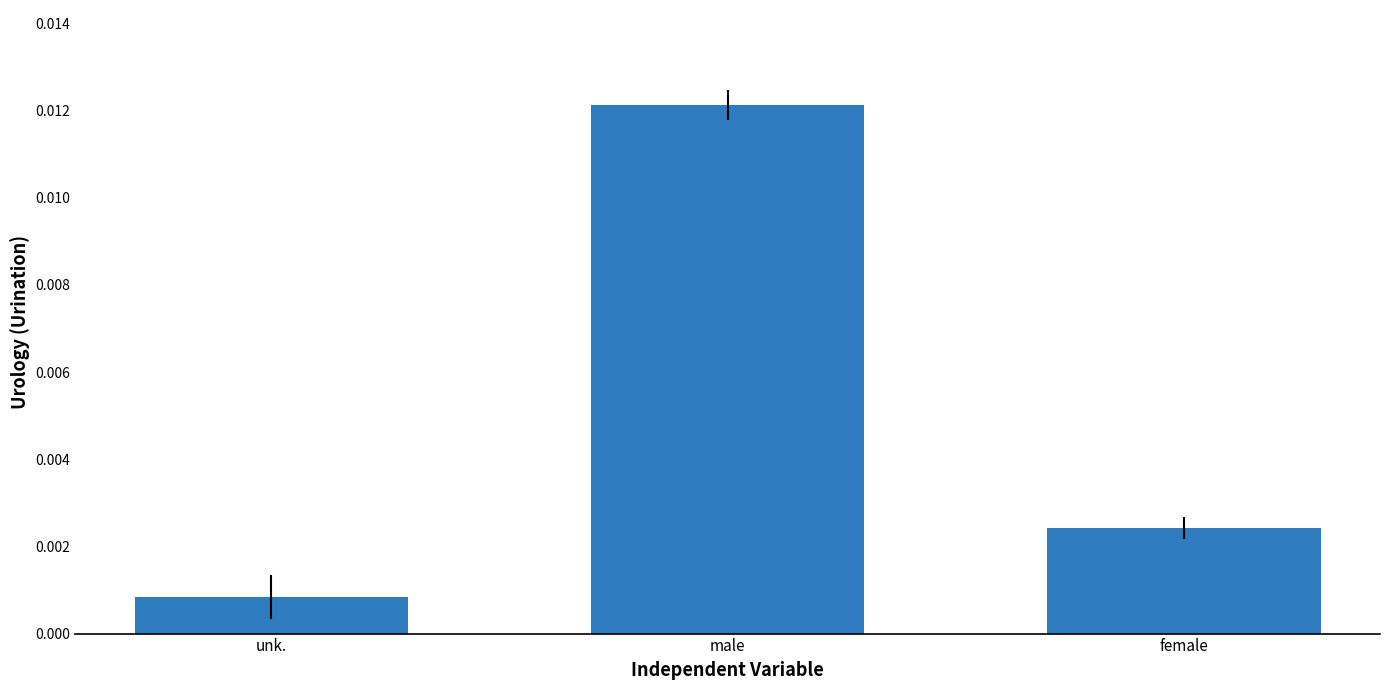

What is the label of the 1st bar from the left?

unk.